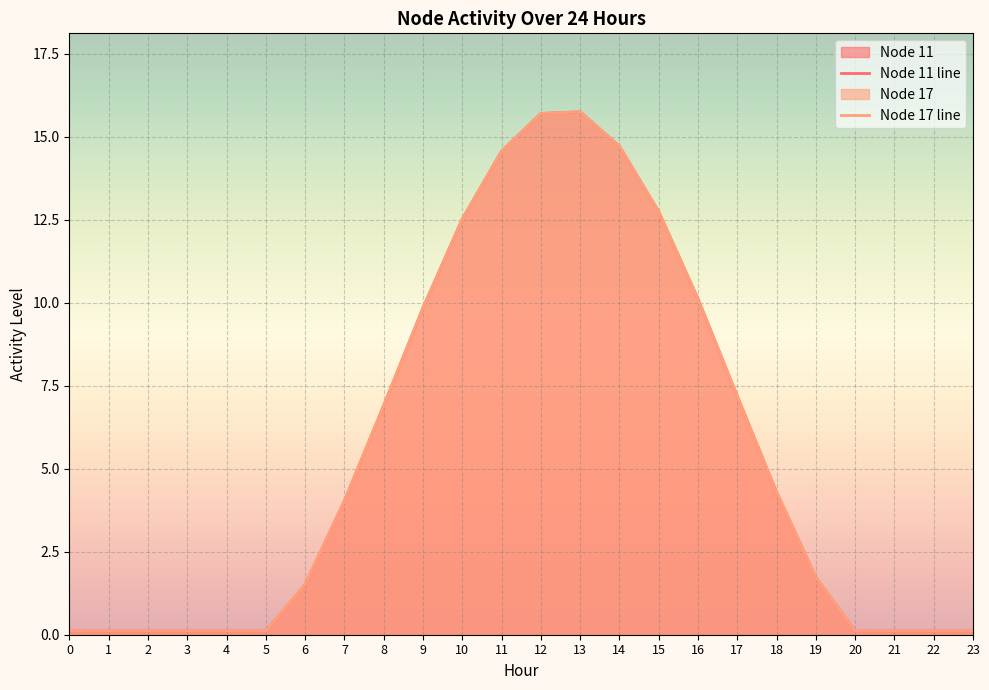

Does the chart display data point markers on the line(s)?

No